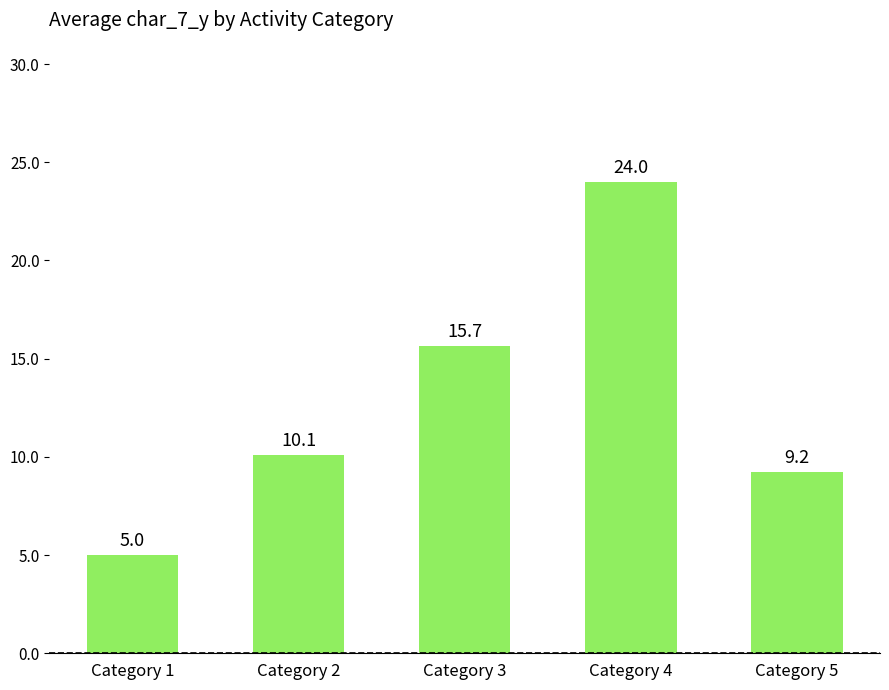

What is the value of the 2nd bar from the left?

10.1